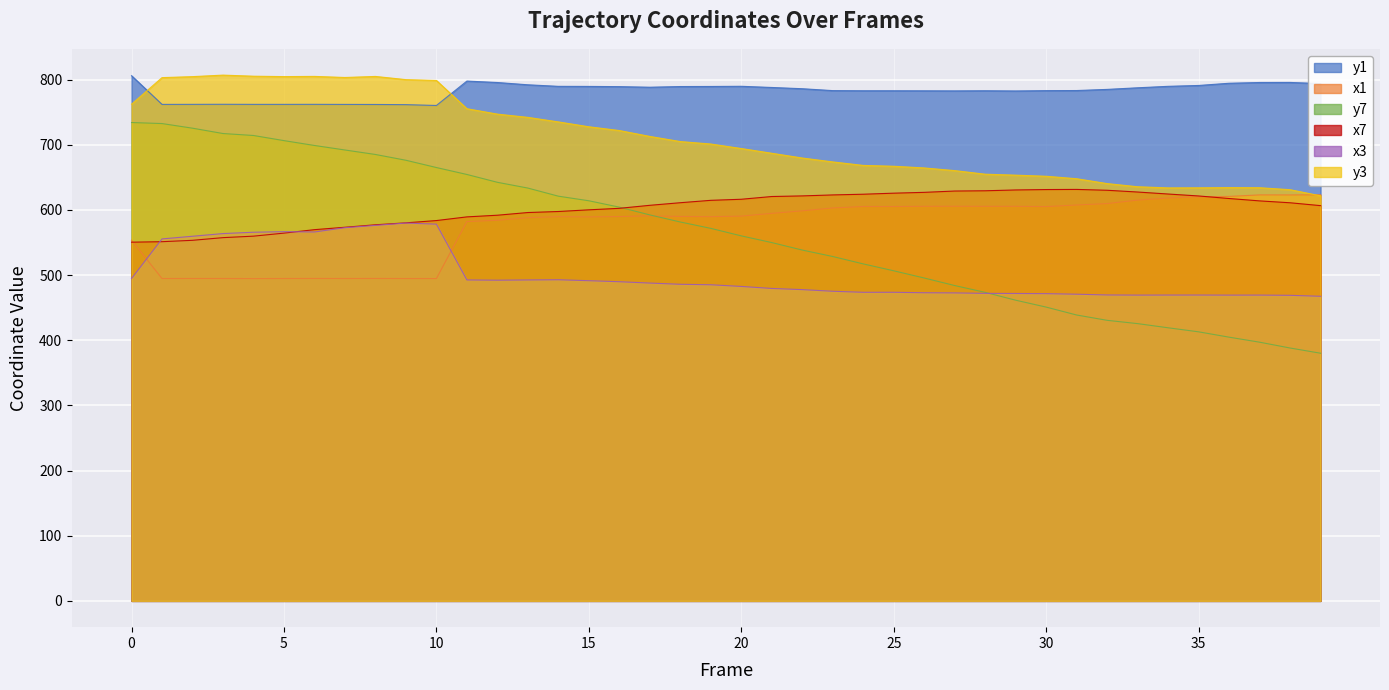

What is the minimum value for x1?

494.5